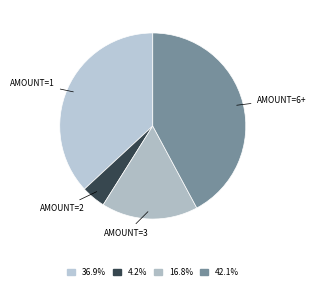

How many segments does this pie chart have?

4